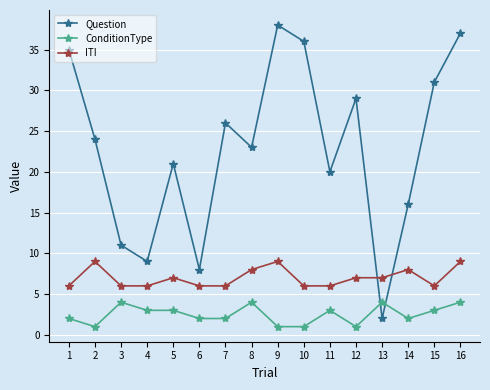

The ITI series shows 8 at 14. True or false?

True